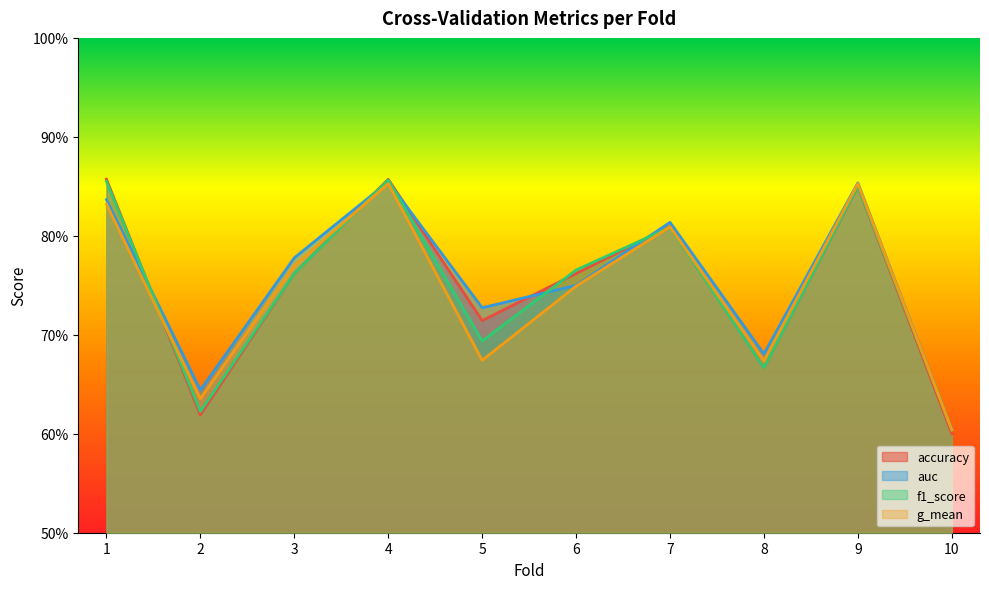

Read the auc value at 3.

0.8